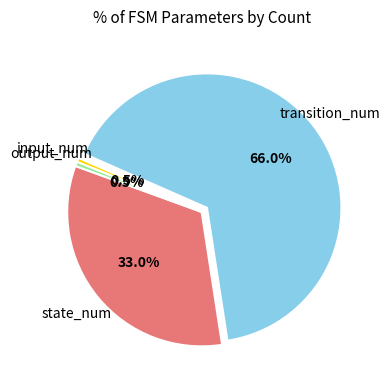

To the nearest percent, what percentage of the pie is state_num?

33%